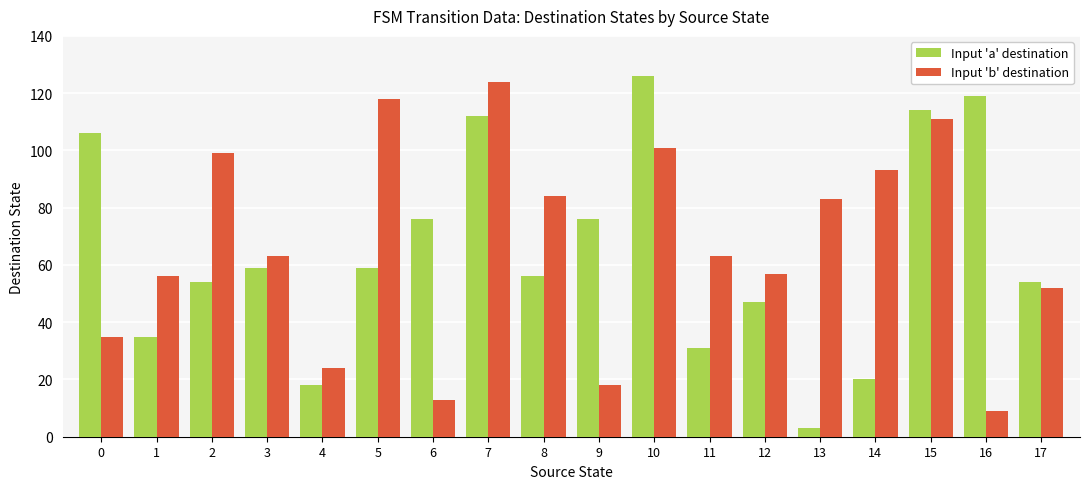

Reading left to right, what are all the values shown in this chart?

Input 'a' destination: 0=106	1=35	2=54	3=59	4=18	5=59	6=76	7=112	8=56	9=76	10=126	11=31	12=47	13=3	14=20	15=114	16=119	17=54
Input 'b' destination: 0=35	1=56	2=99	3=63	4=24	5=118	6=13	7=124	8=84	9=18	10=101	11=63	12=57	13=83	14=93	15=111	16=9	17=52